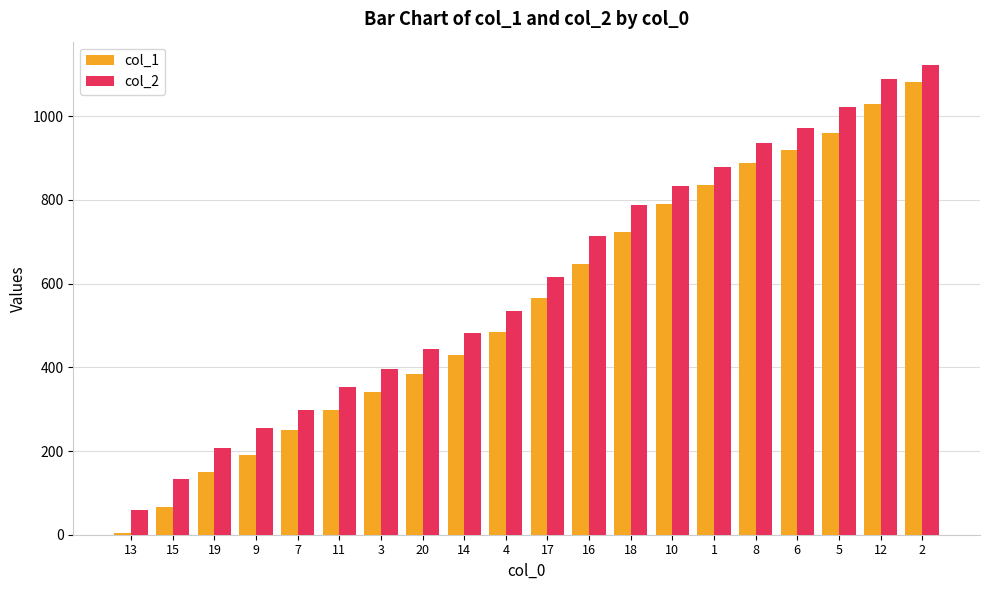

What are all the series names shown in the legend?

col_1, col_2